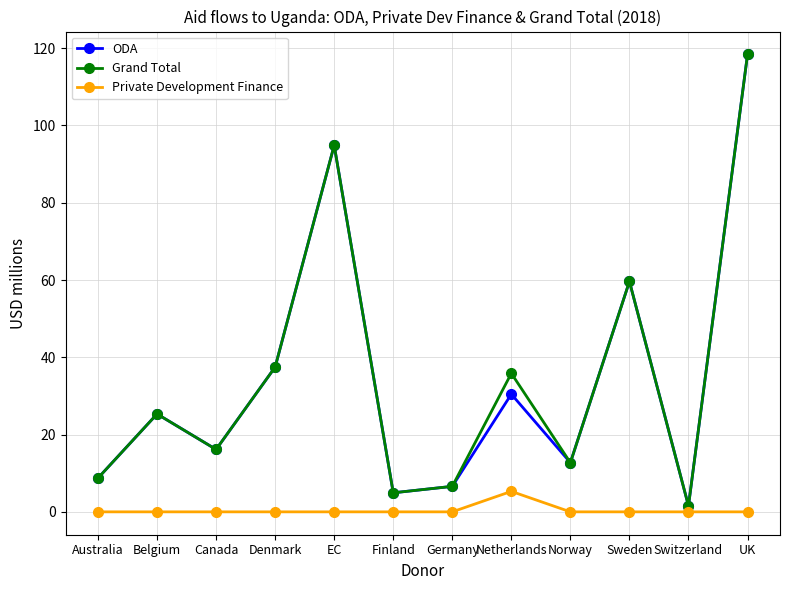

What is the spread (max minus min) of values at Belgium?

25.3